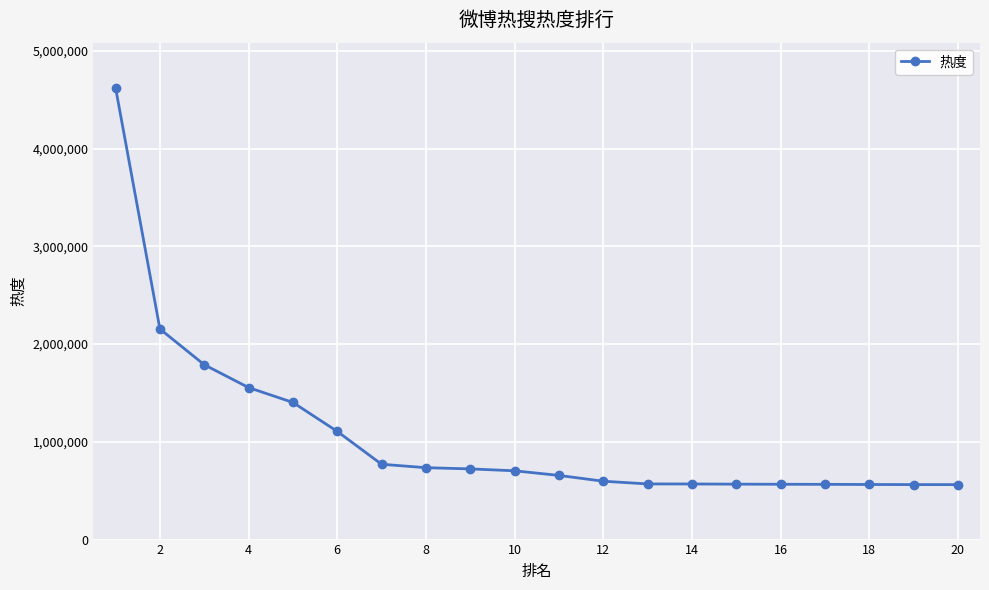

What is the difference between the maximum and minimum values?

4059303